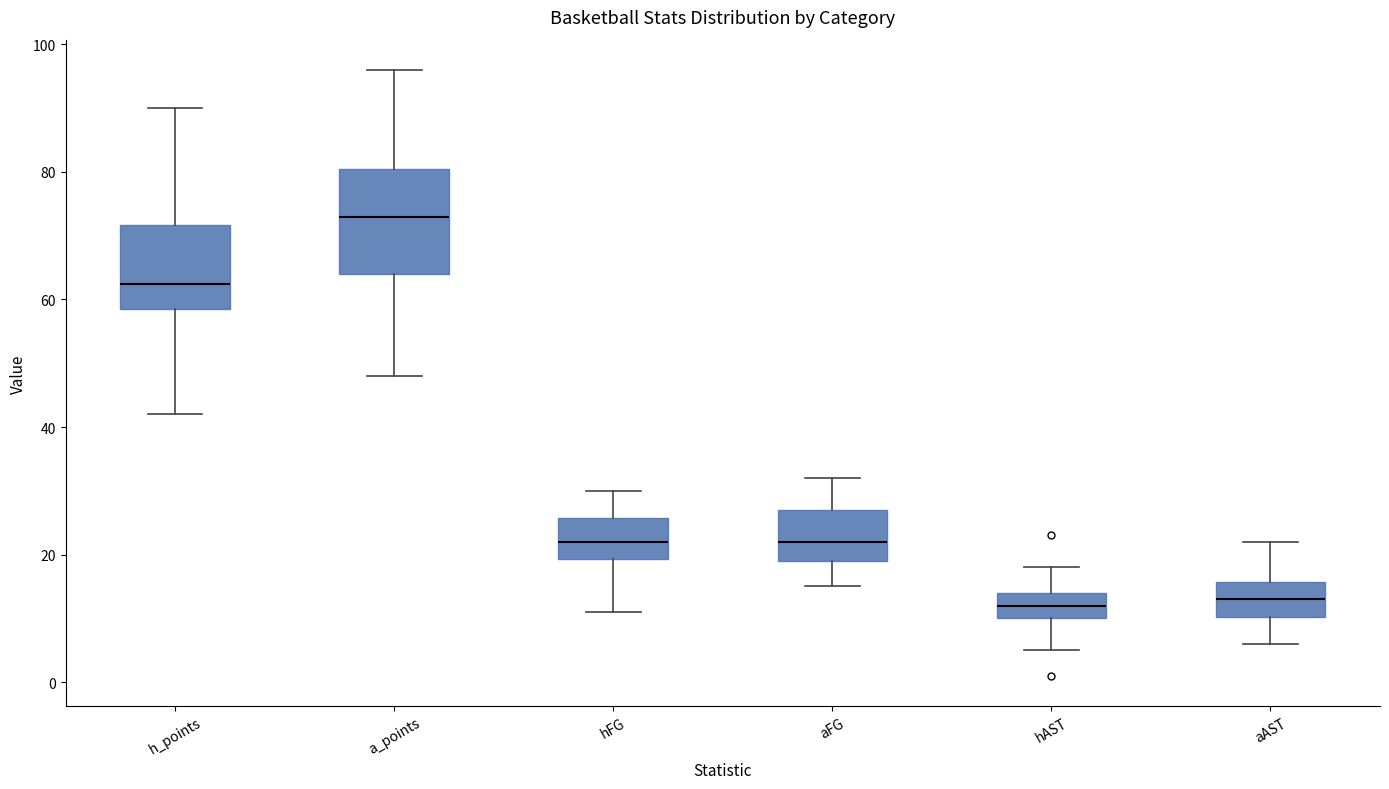

Reading left to right, read every box against the y-axis: the position of its median line, the range the box covers, and the ends of its whiskers. The values are not printed on the chart, so give them approximately, as read against the axis.

h_points: median 62, box 58 to 72, whiskers 42 to 90
a_points: median 74, box 64 to 80, whiskers 48 to 96
hFG: median 22, box 20 to 26, whiskers 12 to 30
aFG: median 22, box 20 to 28, whiskers 16 to 32
hAST: median 12, box 10 to 14, whiskers 6 to 18
aAST: median 14, box 10 to 16, whiskers 6 to 22